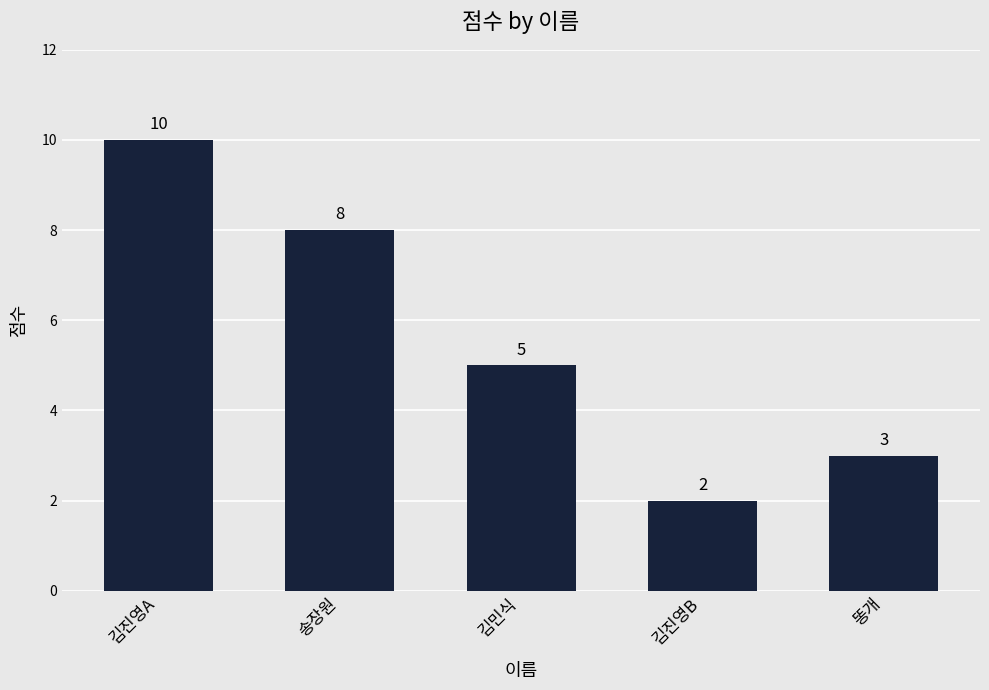

How many data points are less than 5?

2